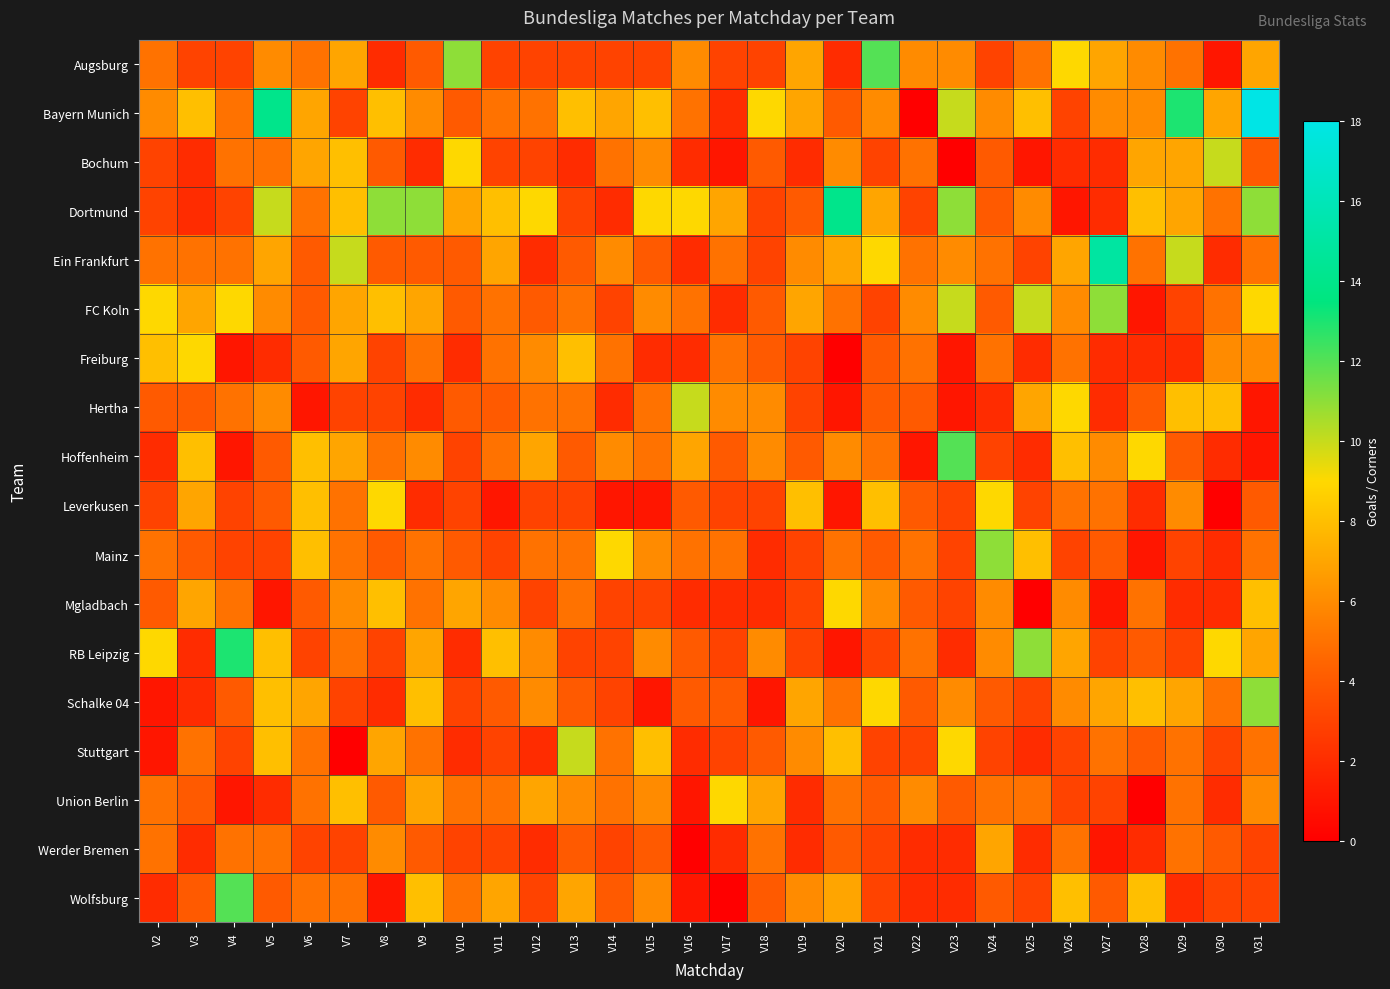

Which series has the widest spread of values?

Bayern Munich